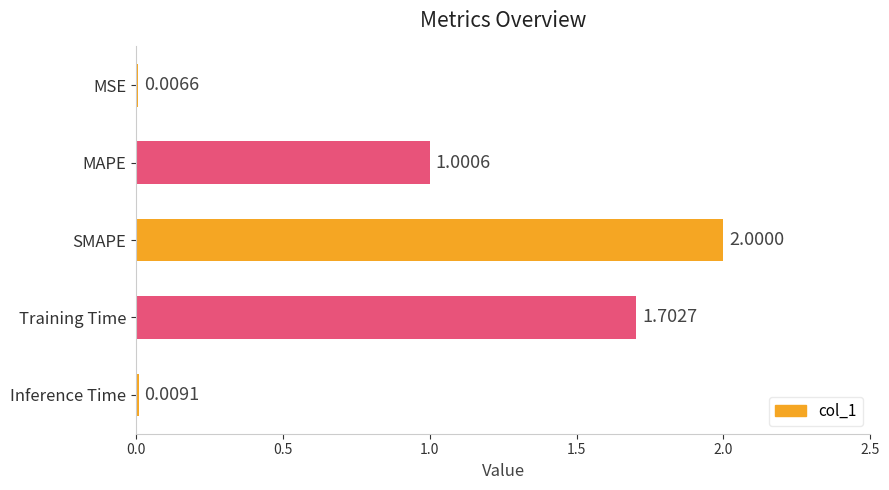

At which category does the chart reach its peak across all series?

SMAPE